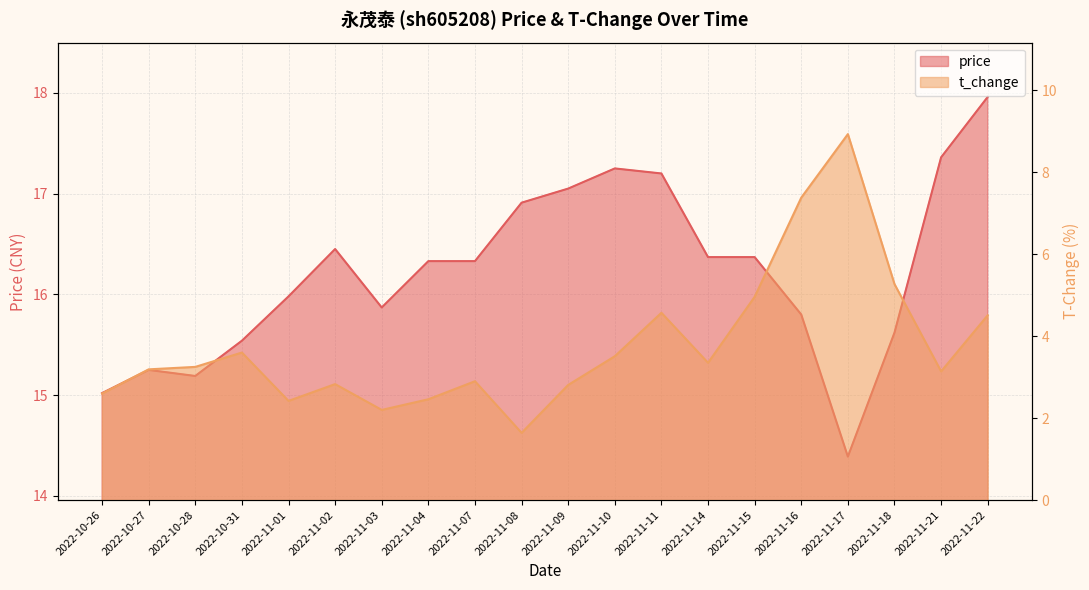

Reading left to right, what are all the values shown in this chart?

price: 15.0	15.2	15.2	15.5	16.0	16.4	15.9	16.3	16.3	16.9	17.1	17.2	17.2	16.4	16.4	15.8	14.4	15.6	17.4	18.0
t_change: 2.6	3.2	3.2	3.6	2.4	2.8	2.2	2.5	2.9	1.6	2.8	3.5	4.6	3.4	5.0	7.4	8.9	5.3	3.1	4.5